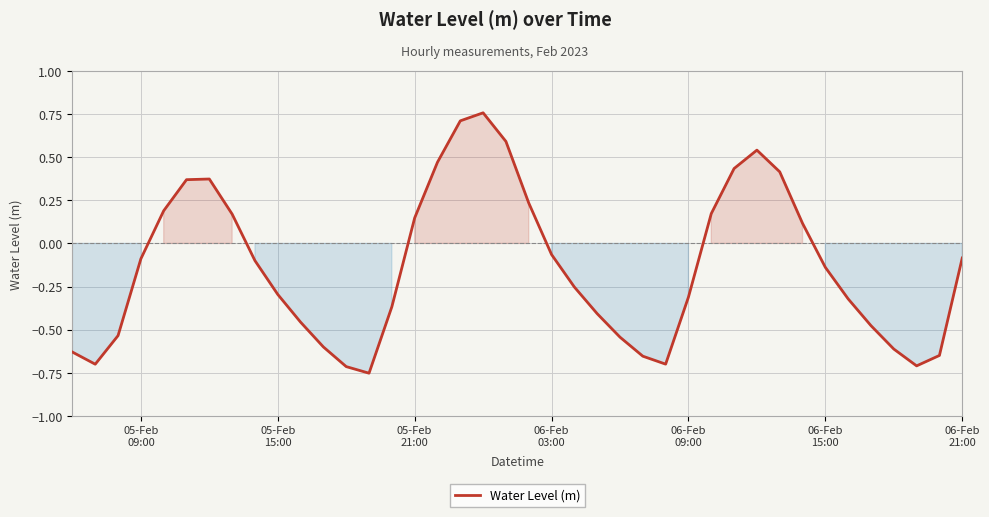

How many lines are shown in the chart?

1